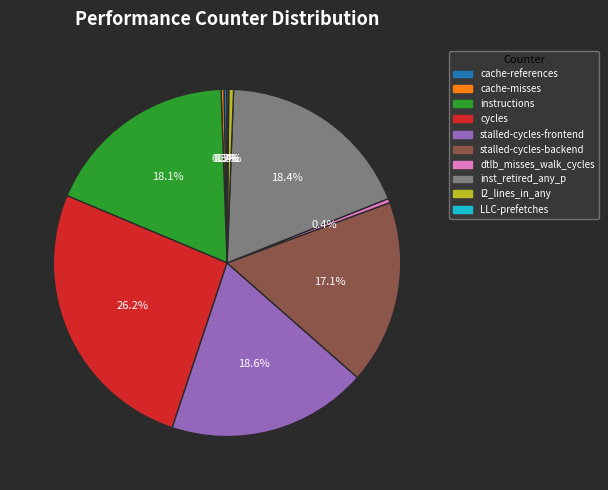

What is the total percentage of instructions and cache-references?

18.4%